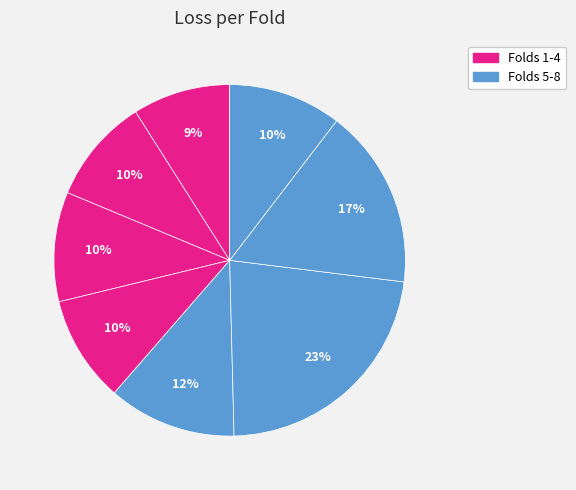

To the nearest percent, what is the average slice percentage?

12%